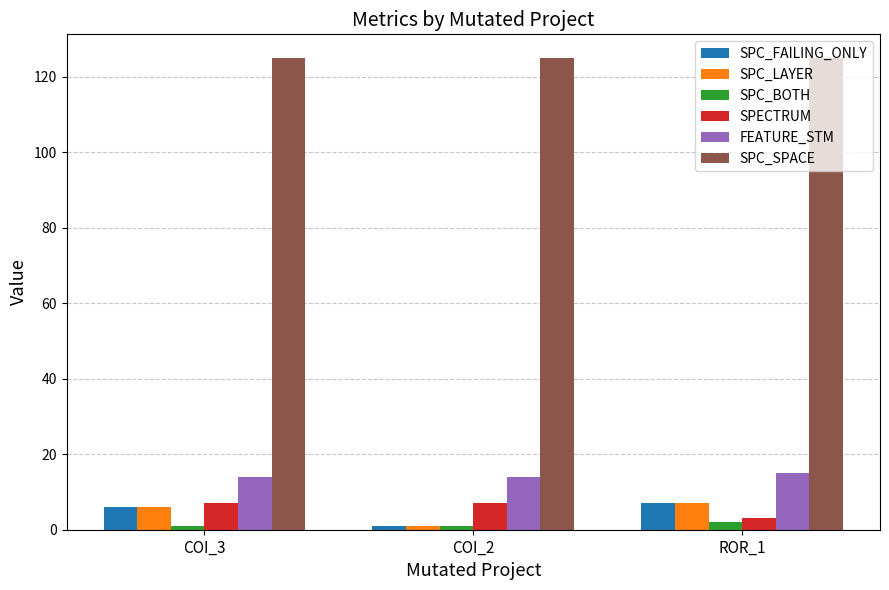

Count the SPC_LAYER values in the range 1 to 7.

3